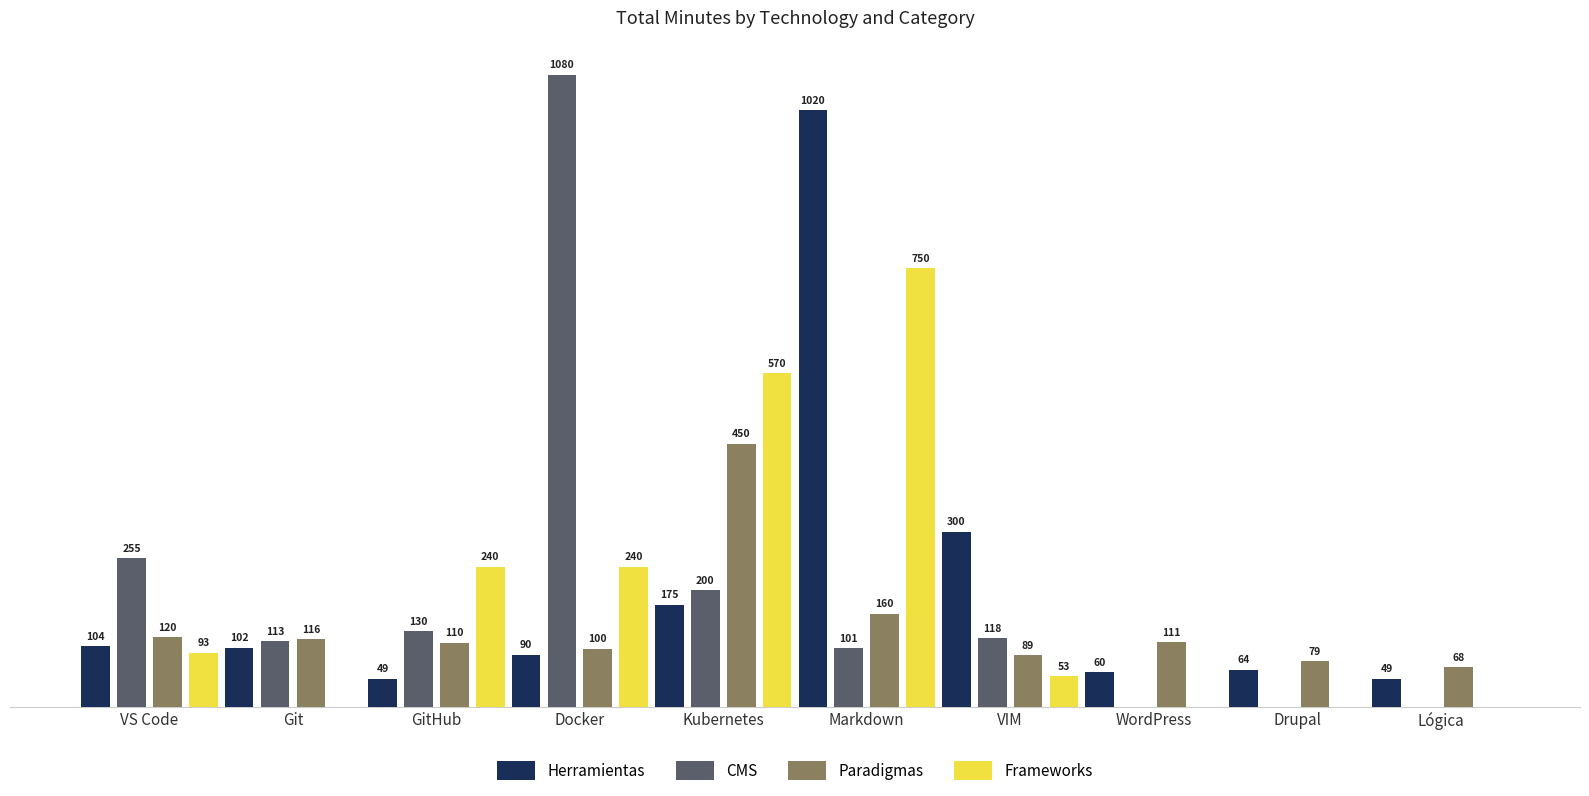

Which series has the largest total across all categories?

Herramientas